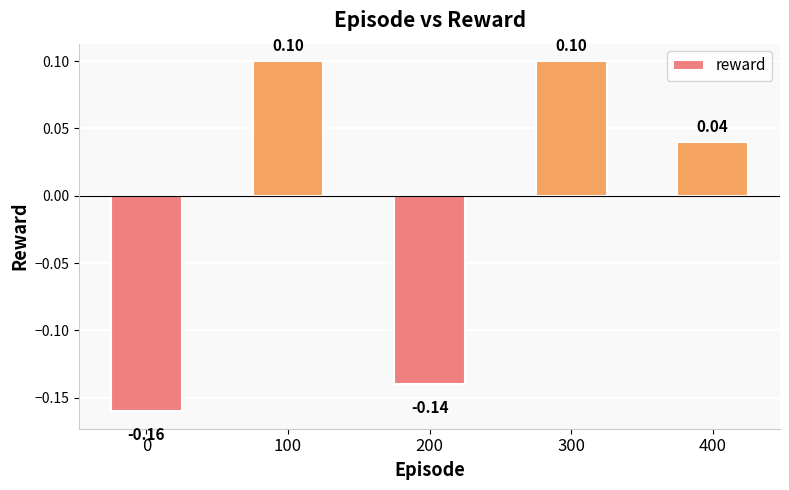

What is the change in value from 0 to 400?

+0.2